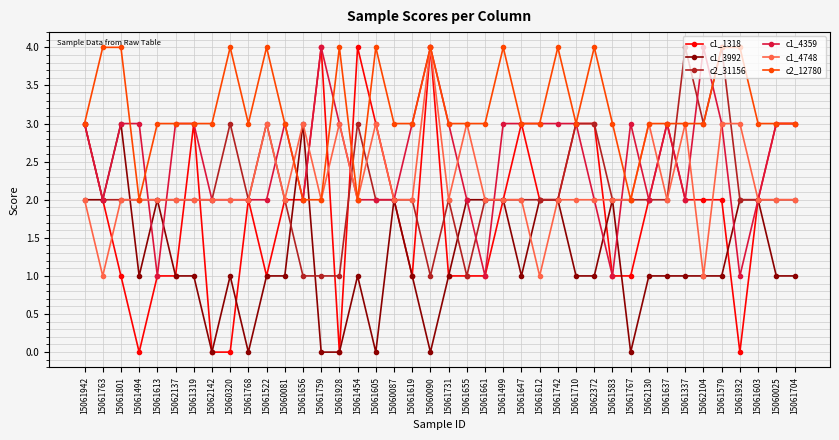

How many lines are shown in the chart?

6